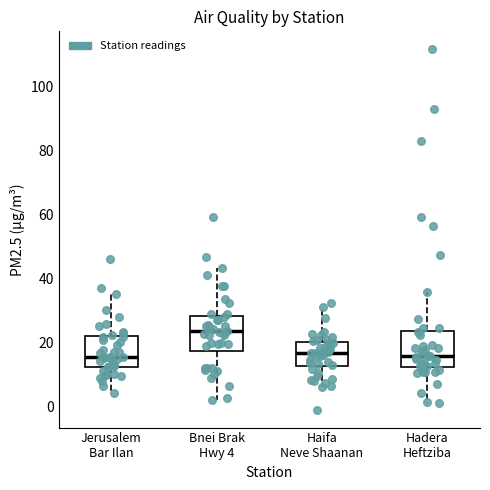

Reading left to right, read every box against the y-axis: the position of its median line, the range the box covers, and the ends of its whiskers. The values are not printed on the chart, so give them approximately, as read against the axis.

Jerusalem Bar Ilan: median 16, box 12 to 22, whiskers 4 to 34
Bnei Brak Hwy 4: median 24, box 18 to 28, whiskers 2 to 44
Haifa Neve Shaanan: median 16, box 12 to 20, whiskers 6 to 30
Hadera Heftziba: median 16, box 12 to 24, whiskers 2 to 36